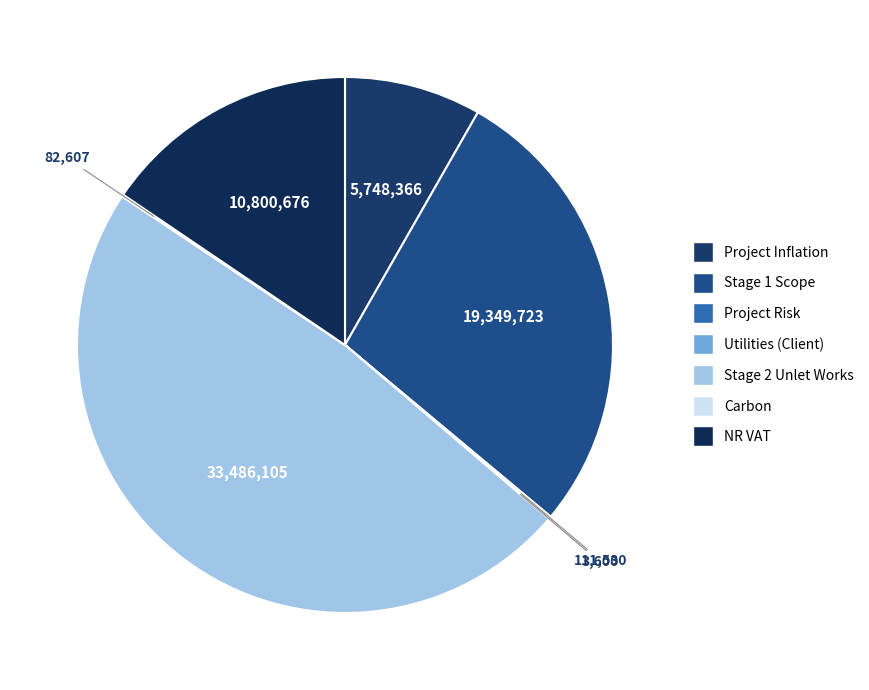

True or false: NR VAT accounts for 16% of the total.

True